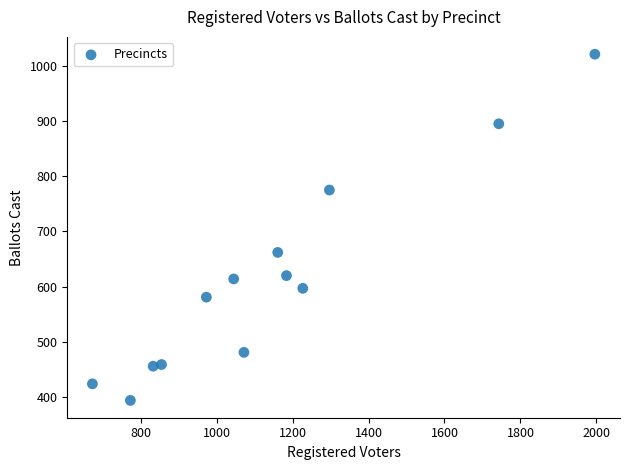

What Y value in the scatter plot is closest to 707?

662